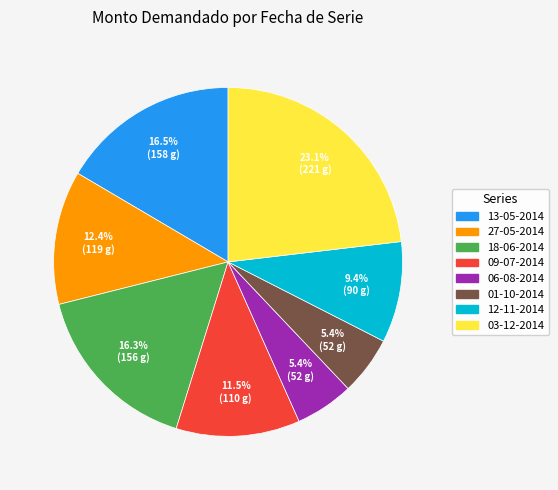

Do 27-05-2014 and 13-05-2014 together represent more than half of the pie?

No